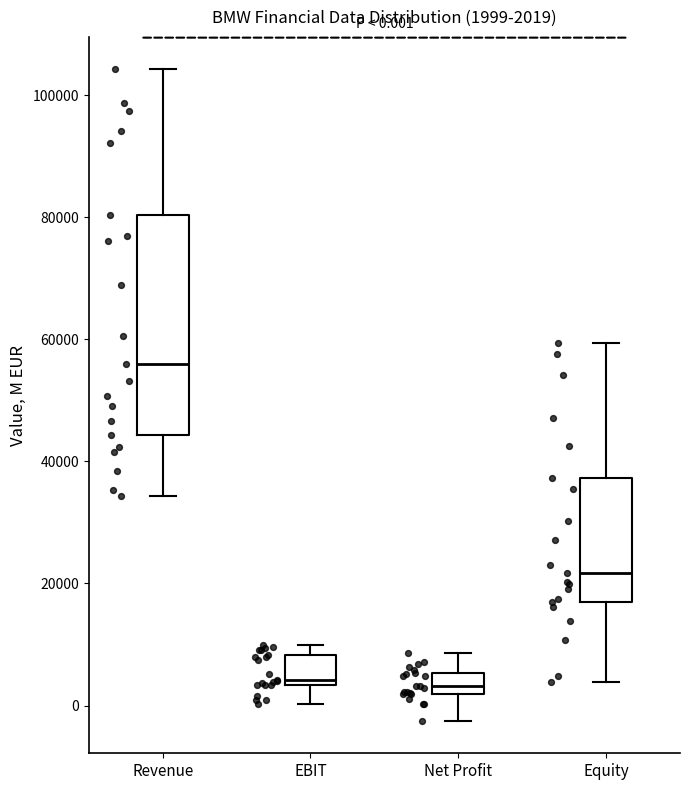

Which box is the tallest, from its lower edge to its upper edge?

Revenue